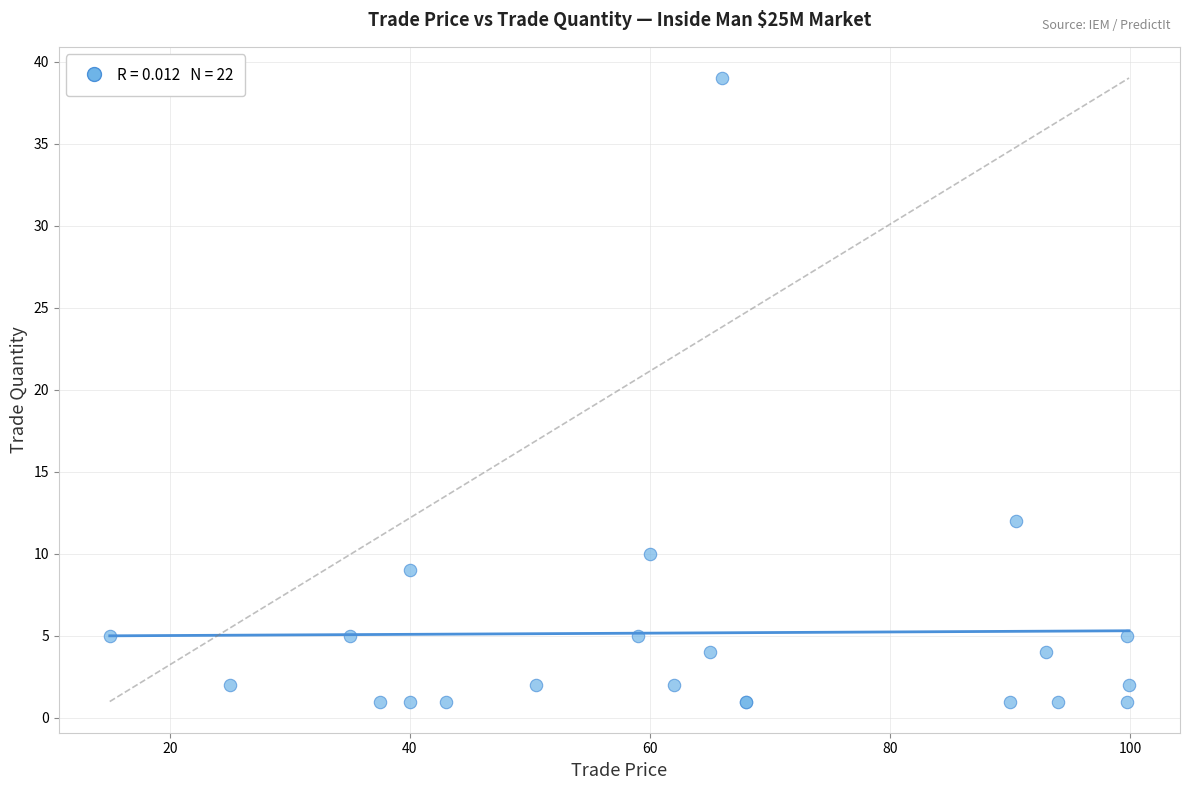

What Y value in the scatter plot is closest to 20?

12